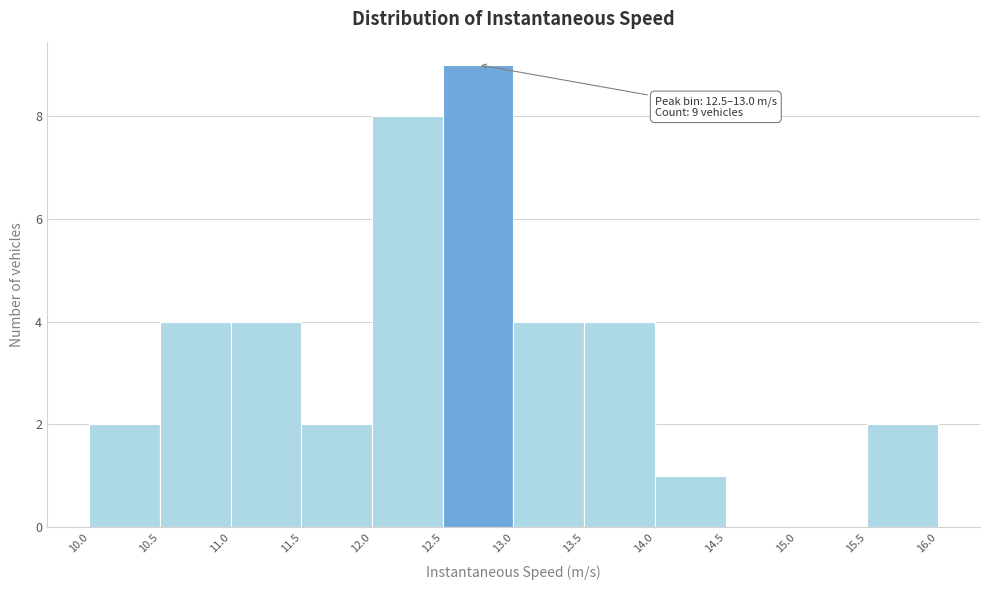

Over which range of the x-axis is the bar tallest?

12.5 to 13.0